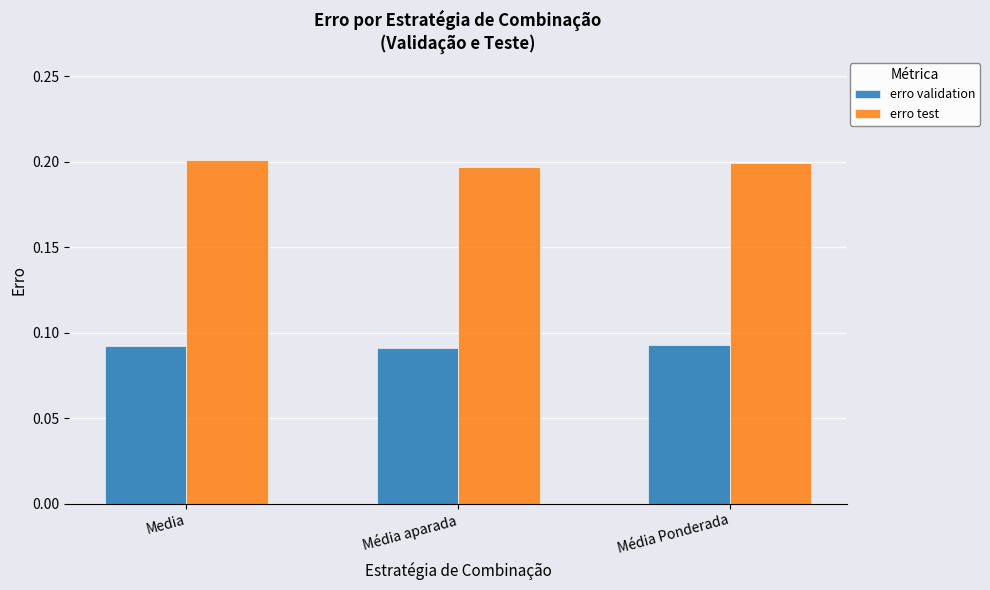

Is the value of erro test at Media greater than the value of erro validation at Média aparada?

Yes